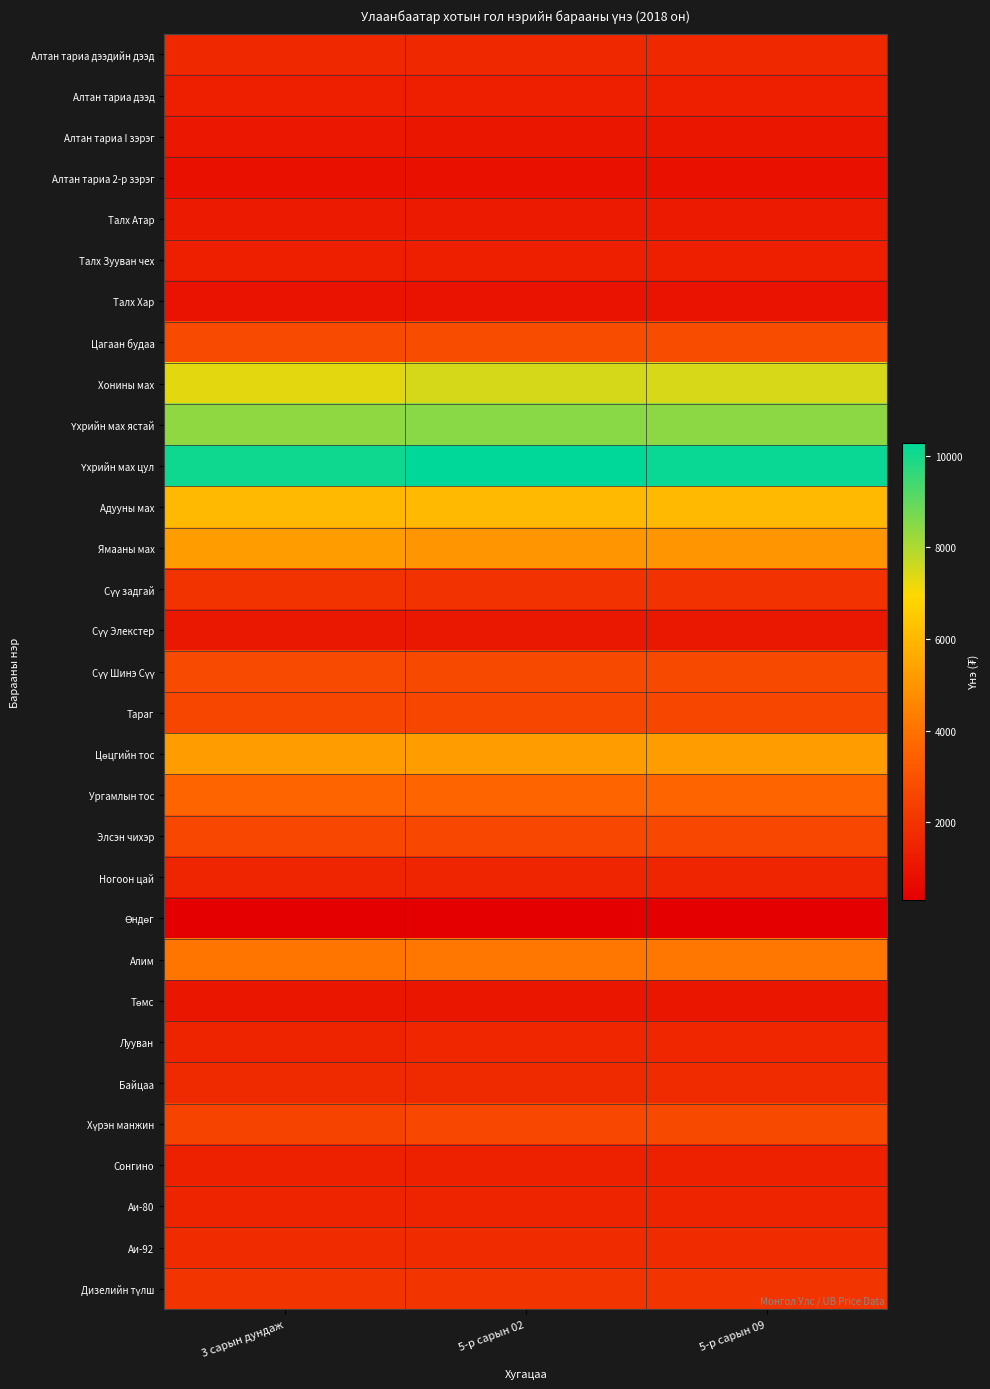

How many categories are shown in the chart?

3